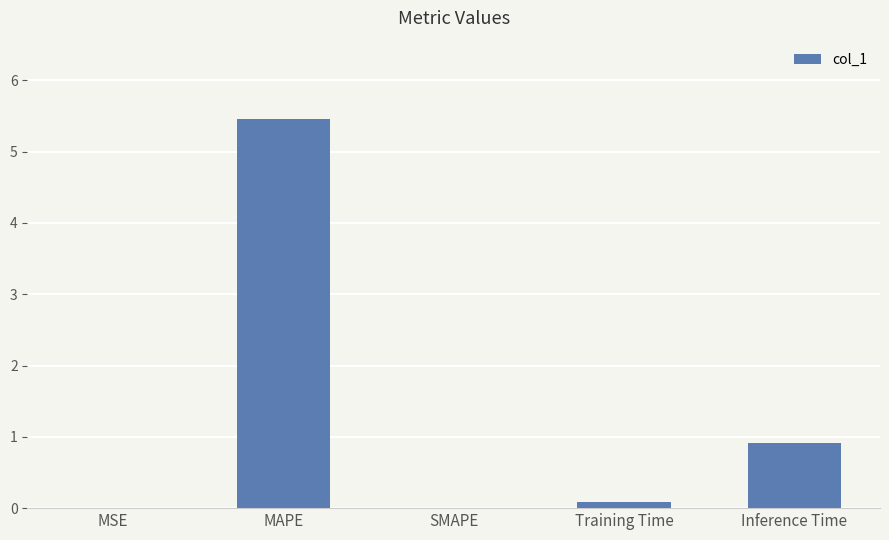

What is the sum of all values?

6.5